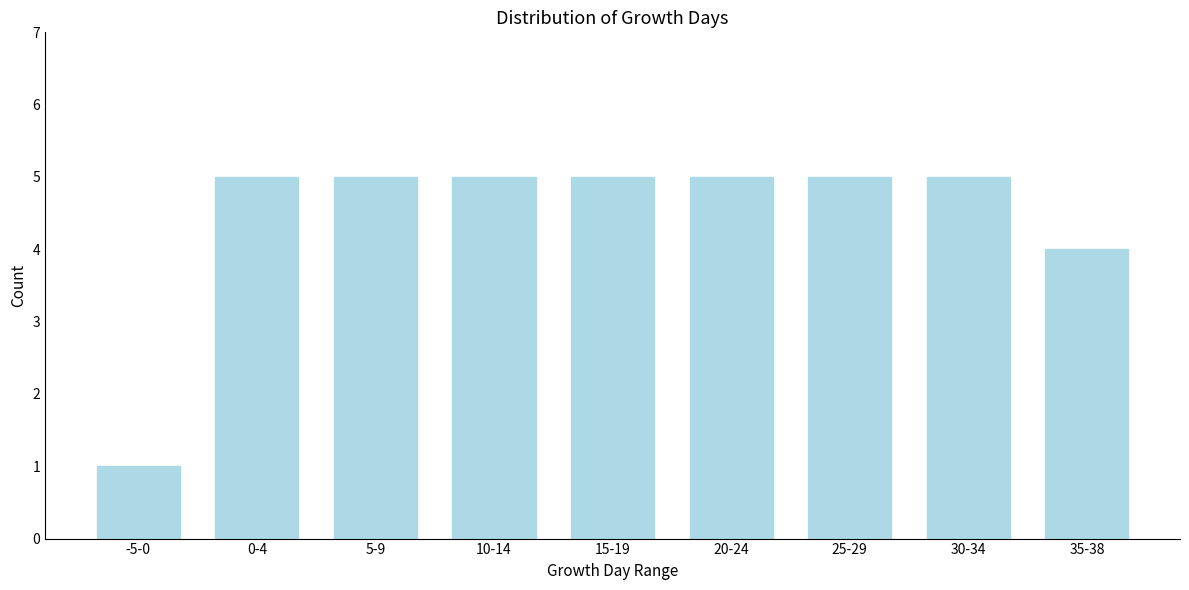

Reading left to right, extract all data points from this chart.

-5-0=1	0-4=5	5-9=5	10-14=5	15-19=5	20-24=5	25-29=5	30-34=5	35-38=4